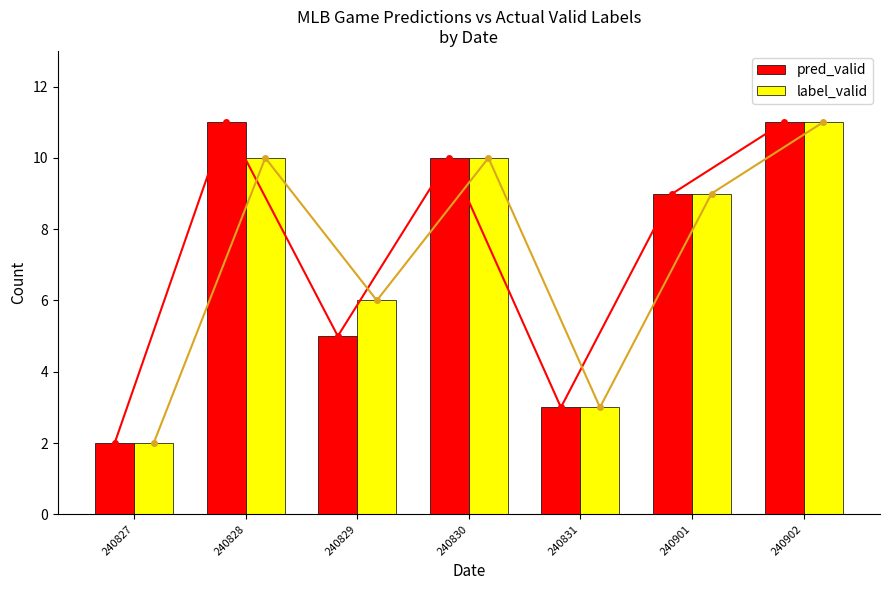

What is the total value across all series at 240901?

18